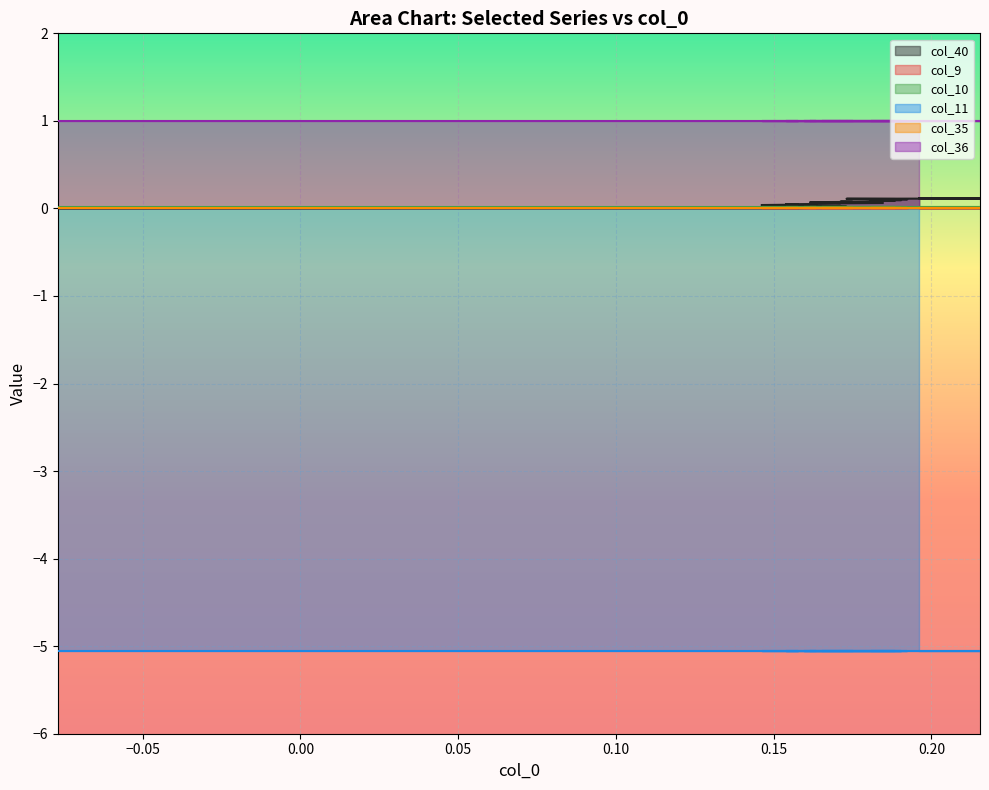

Reading left to right, list all the values displayed in this chart.

col_40: 0.0	0.0	0.0	0.0	0.0	0.0	0.0	0.0	0.0	0.0	0.0	0.0	0.0	0.0	0.0	0.0	0.0	0.1	0.1	0.1	0.1	0.1	0.1	0.1	0.1	0.1	0.1	0.1	0.1	0.1	0.1	0.1	0.1	0.1	0.1	0.1	0.1	0.1	0.1	0.1
col_9: 0.0	0.0	0.0	0.0	0.0	0.0	0.0	0.0	0.0	0.0	0.0	0.0	0.0	0.0	0.0	0.0	0.0	0.0	0.0	0.0	0.0	0.0	0.0	0.0	0.0	0.0	0.0	0.0	0.0	0.0	0.0	0.0	0.0	0.0	0.0	0.0	0.0	0.0	0.0	0.0
col_10: 0.0	0.0	0.0	0.0	0.0	0.0	0.0	0.0	0.0	0.0	0.0	0.0	0.0	0.0	0.0	0.0	0.0	0.0	0.0	0.0	0.0	0.0	0.0	0.0	0.0	0.0	0.0	0.0	0.0	0.0	0.0	0.0	0.0	0.0	0.0	0.0	0.0	0.0	0.0	0.0
col_11: -5.1	-5.1	-5.1	-5.1	-5.1	-5.1	-5.1	-5.1	-5.1	-5.1	-5.1	-5.1	-5.1	-5.1	-5.1	-5.1	-5.1	-5.1	-5.1	-5.1	-5.1	-5.1	-5.1	-5.1	-5.1	-5.1	-5.1	-5.1	-5.1	-5.1	-5.1	-5.1	-5.1	-5.1	-5.1	-5.1	-5.1	-5.1	-5.1	-5.1
col_35: 0.0	0.0	0.0	0.0	0.0	0.0	0.0	0.0	0.0	0.0	0.0	0.0	0.0	0.0	0.0	0.0	0.0	0.0	0.0	0.0	0.0	0.0	0.0	0.0	0.0	0.0	0.0	0.0	0.0	0.0	0.0	0.0	0.0	0.0	0.0	0.0	0.0	0.0	0.0	0.0
col_36: 1.0	1.0	1.0	1.0	1.0	1.0	1.0	1.0	1.0	1.0	1.0	1.0	1.0	1.0	1.0	1.0	1.0	1.0	1.0	1.0	1.0	1.0	1.0	1.0	1.0	1.0	1.0	1.0	1.0	1.0	1.0	1.0	1.0	1.0	1.0	1.0	1.0	1.0	1.0	1.0